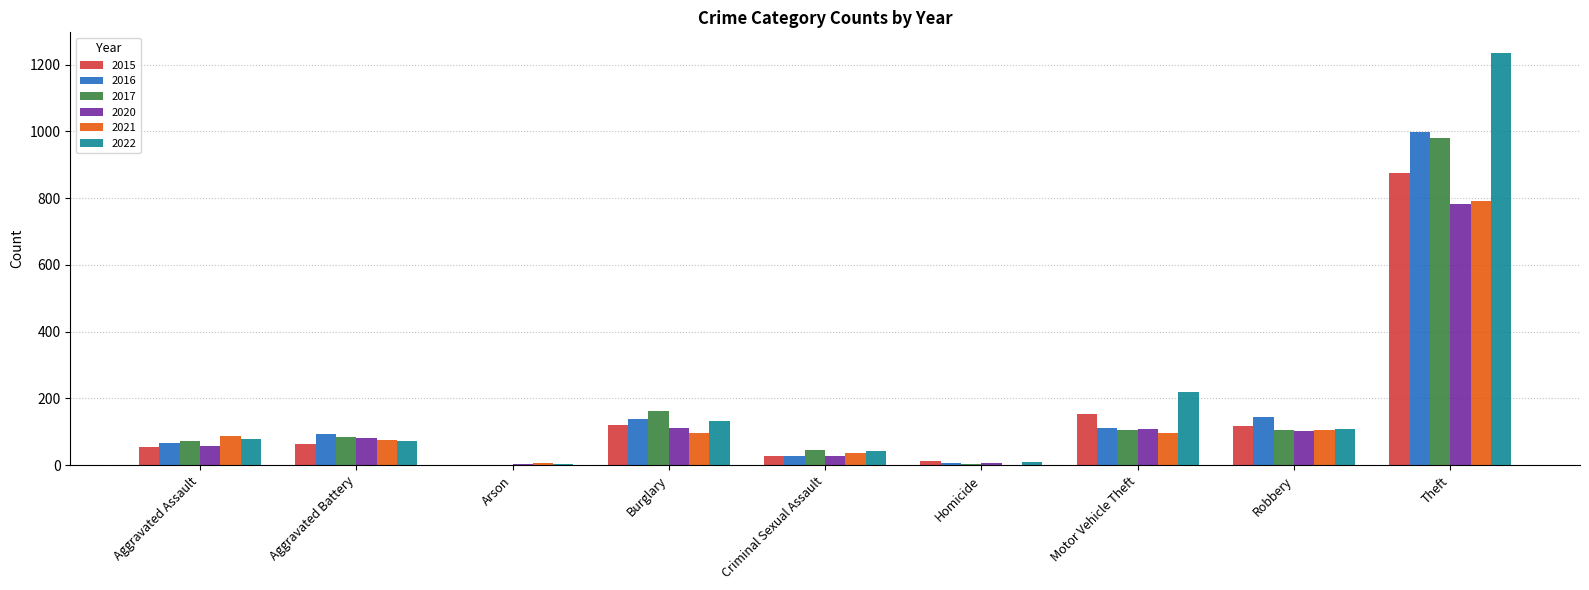

What is the sum of the 2017 values at Criminal Sexual Assault and Aggravated Battery?

127